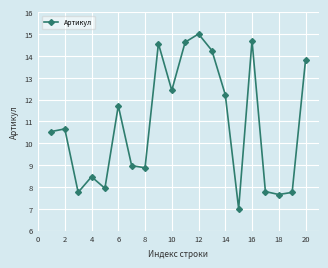

What is the difference between the maximum and second lowest values?

7.3